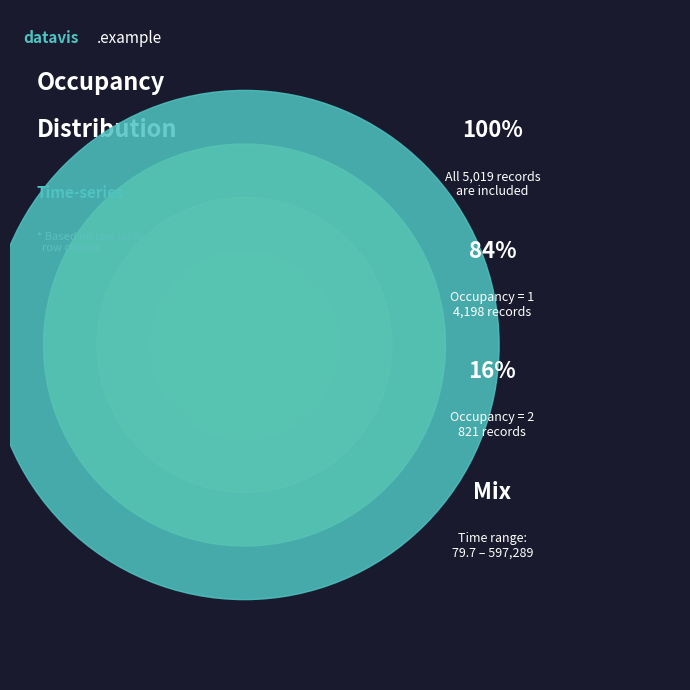

Between Occupancy 1 and Occupancy 2, which is larger?

Occupancy 1